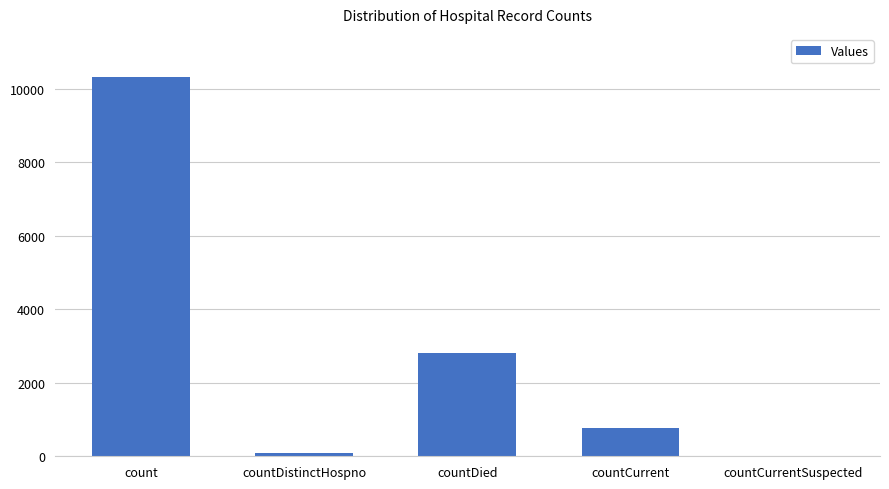

At which category does the chart reach its peak across all series?

count